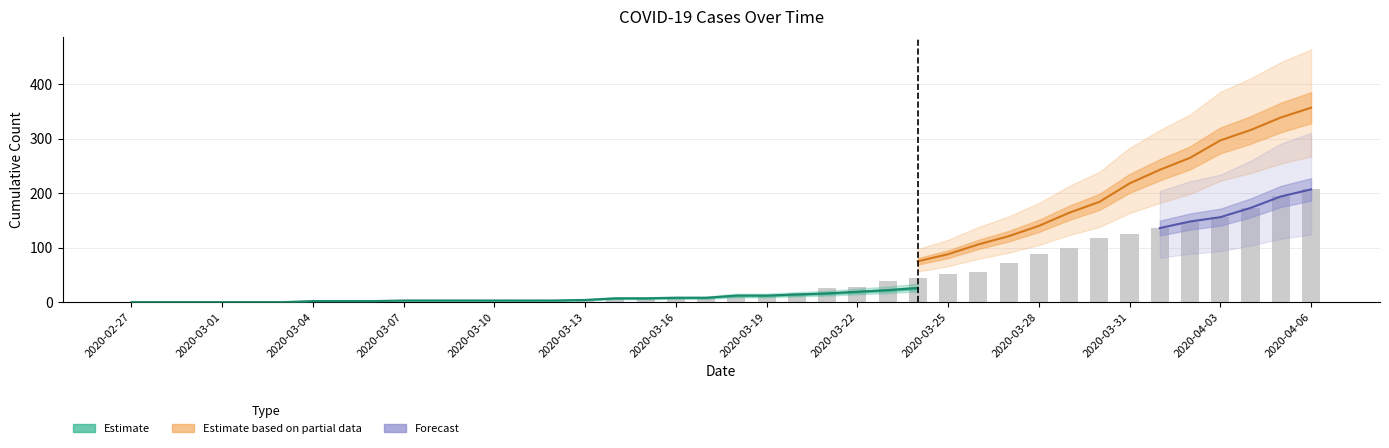

How many data points are less than 10?

20